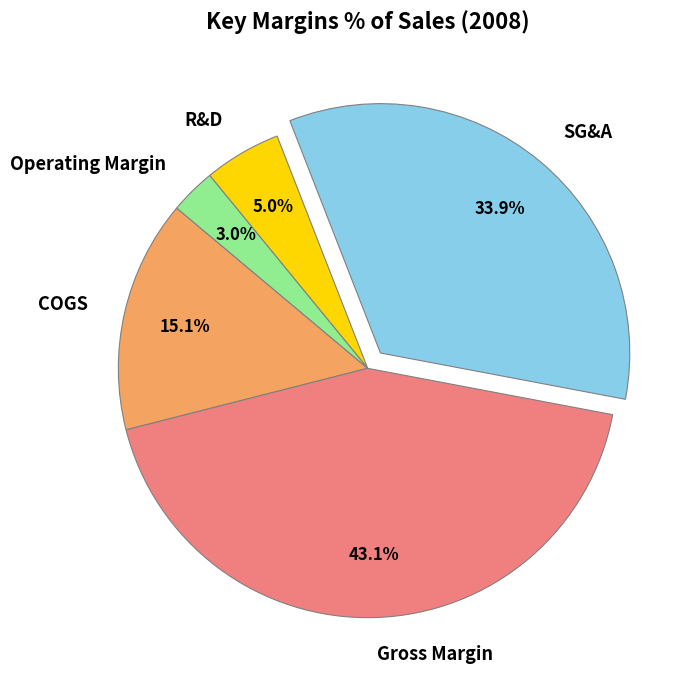

Combined, what portion of the pie is R&D and Gross Margin?

48.1%